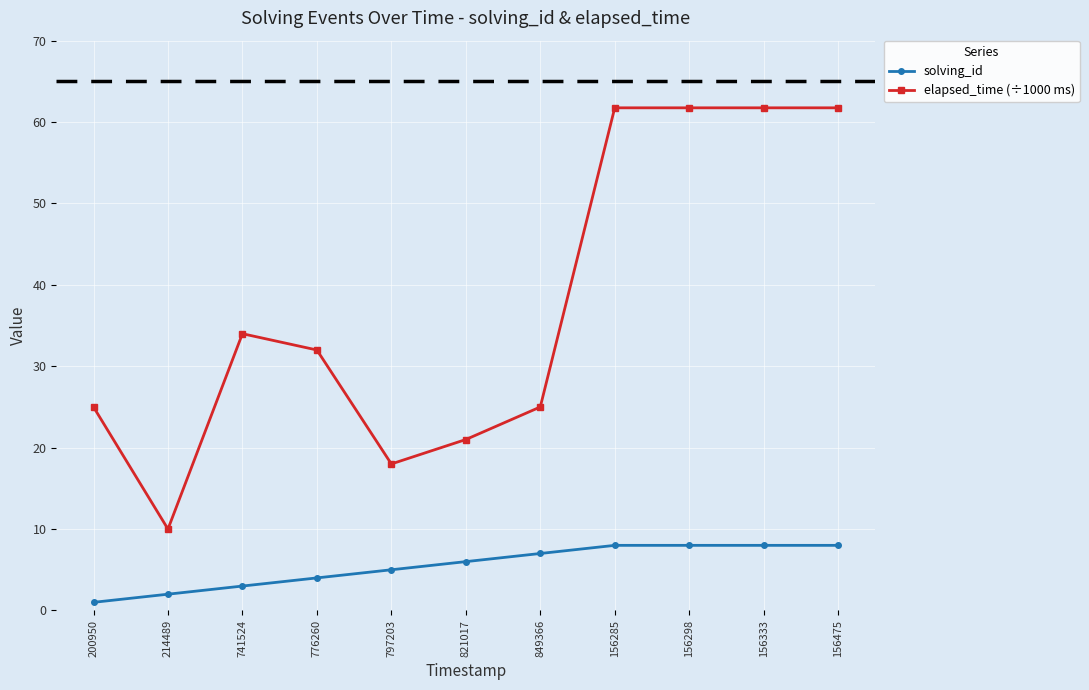

What is the average value of the solving_id series?

5.5